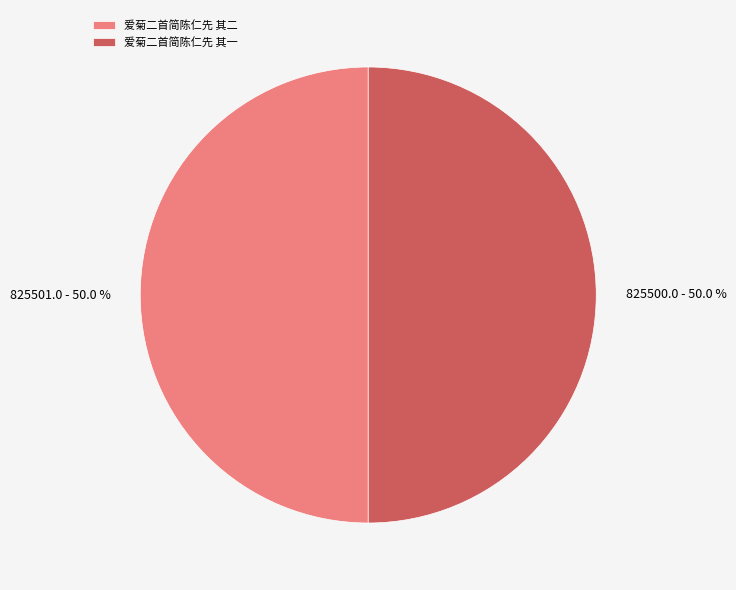

To the nearest percent, what is the average slice percentage?

50%